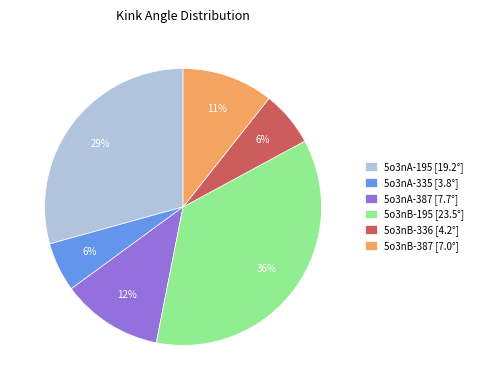

To the nearest percent, what is the average slice percentage?

17%